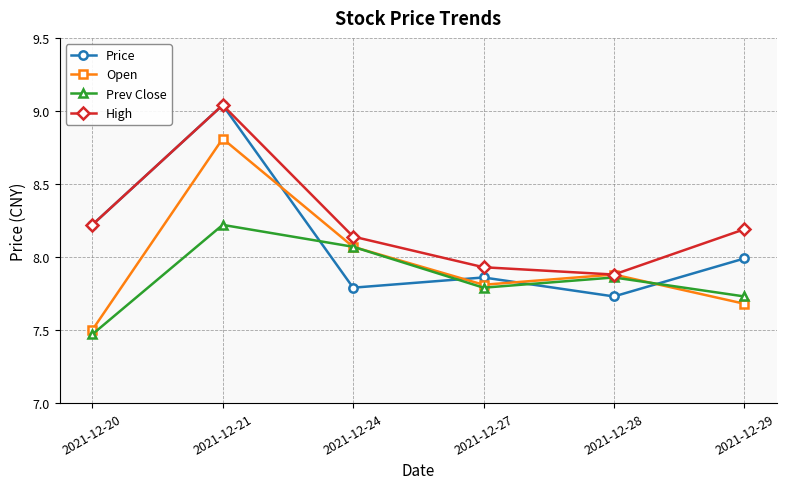

Does the chart have visible grid lines?

Yes